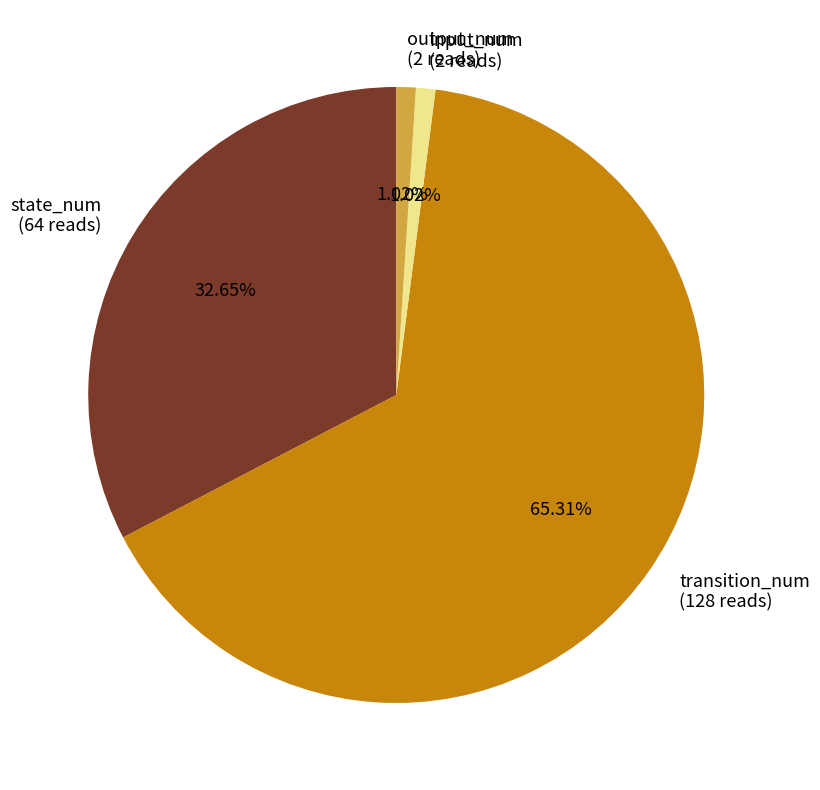

To the nearest percent, what is the combined percentage of output_num and input_num?

2%